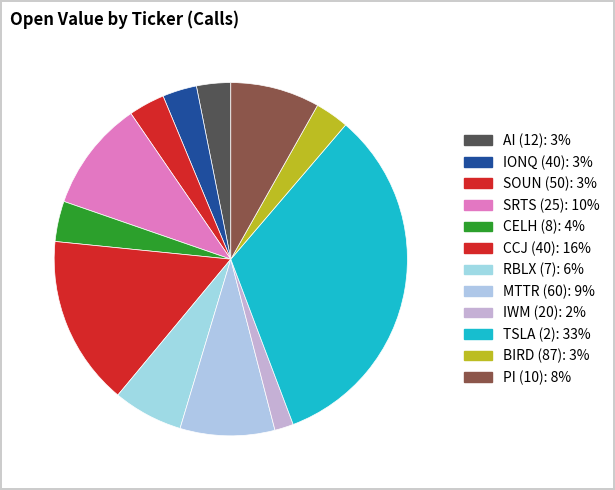

Does TSLA (2) represent more than half of the total?

No